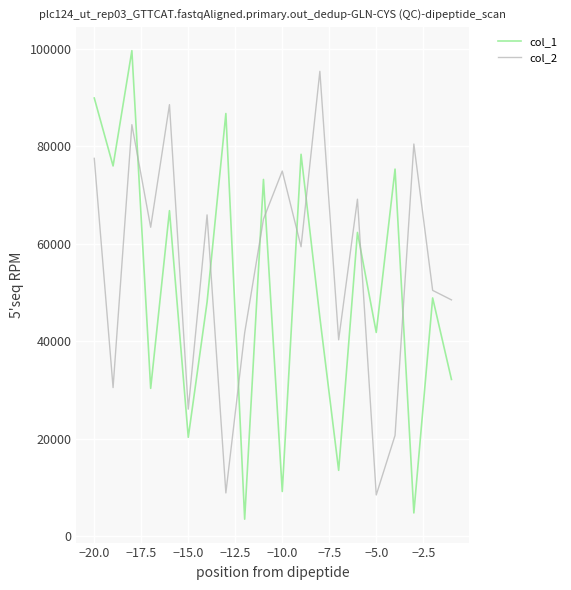

Which series has the largest total across all categories?

col_2